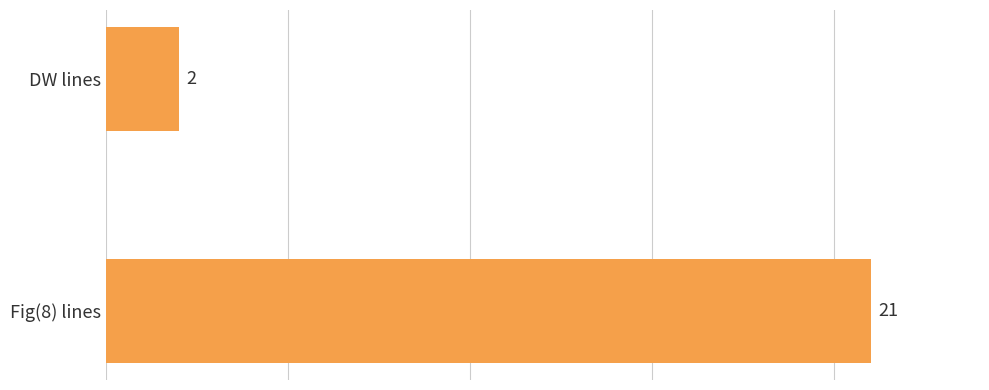

Reading bottom to top, what are all the values shown in this chart?

Fig(8) lines=21	DW lines=2